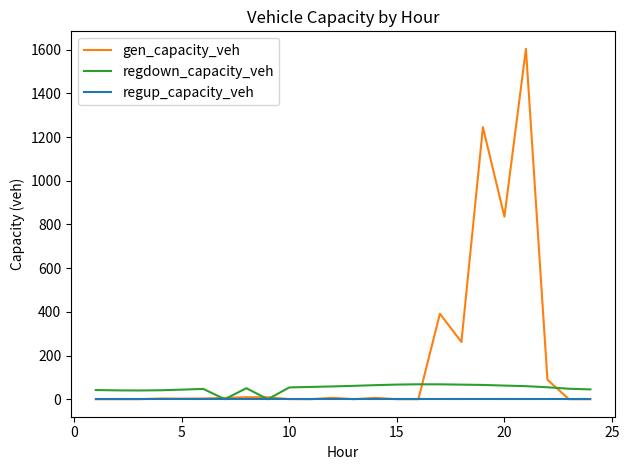

Does the chart have visible grid lines?

No